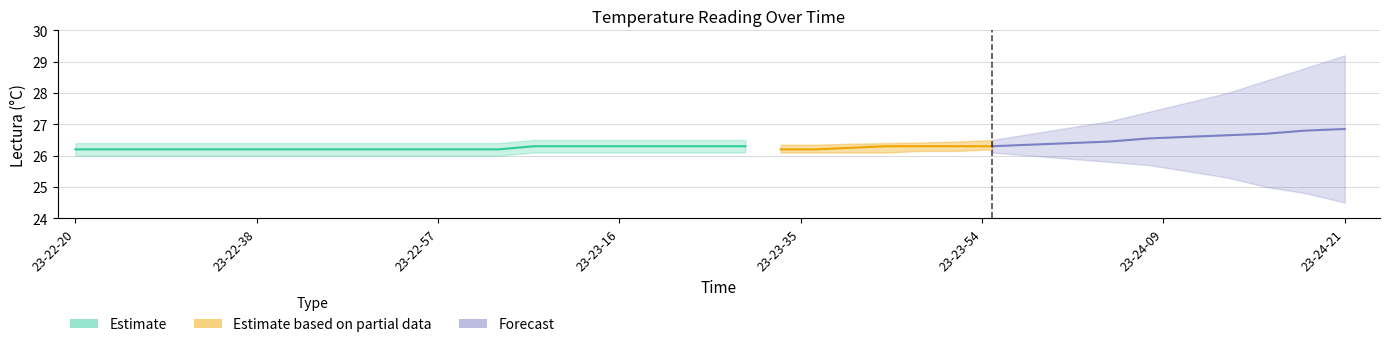

What is the difference between the second highest and second lowest values?

0.1